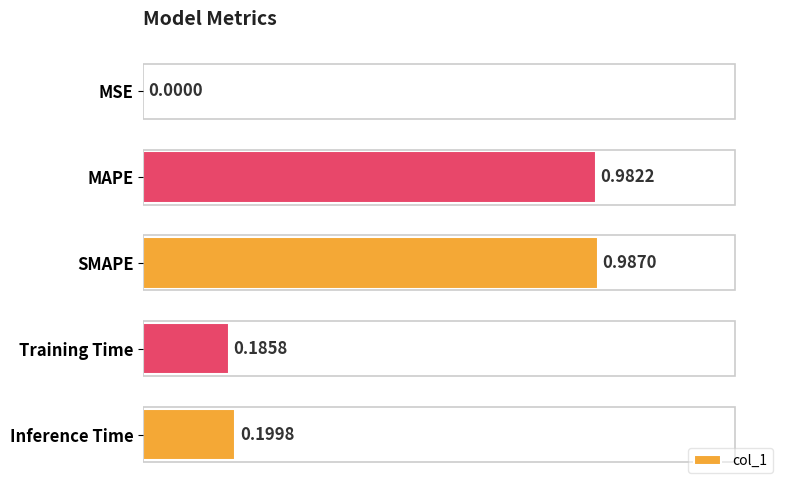

Which has a higher value, MSE or Training Time?

Training Time